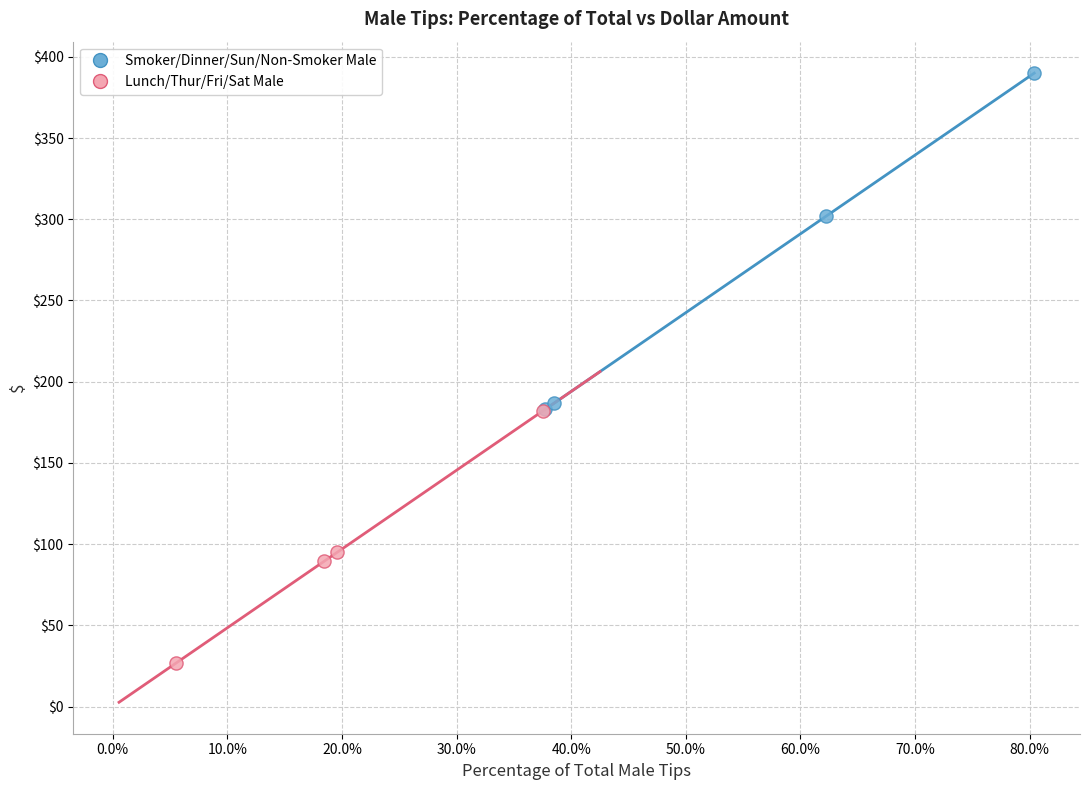

Which series reaches the minimum Y coordinate?

Lunch/Thur/Fri/Sat Male